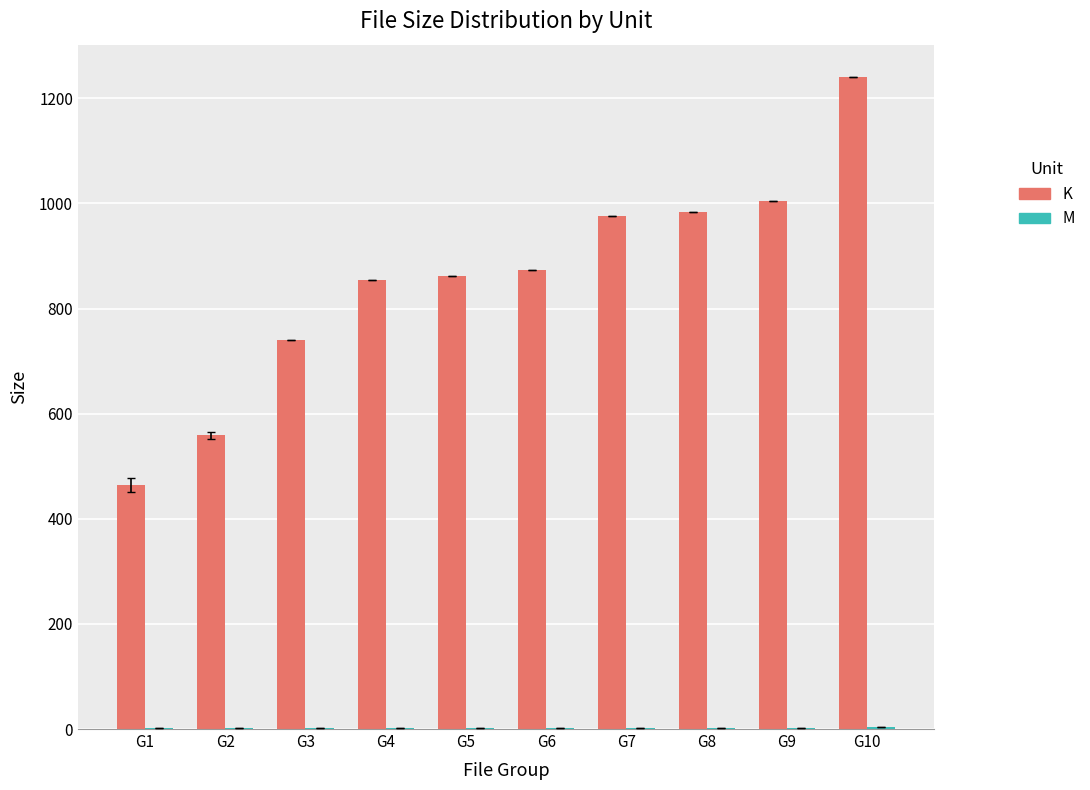

What is the spread (max minus min) of values at G7?

973.7